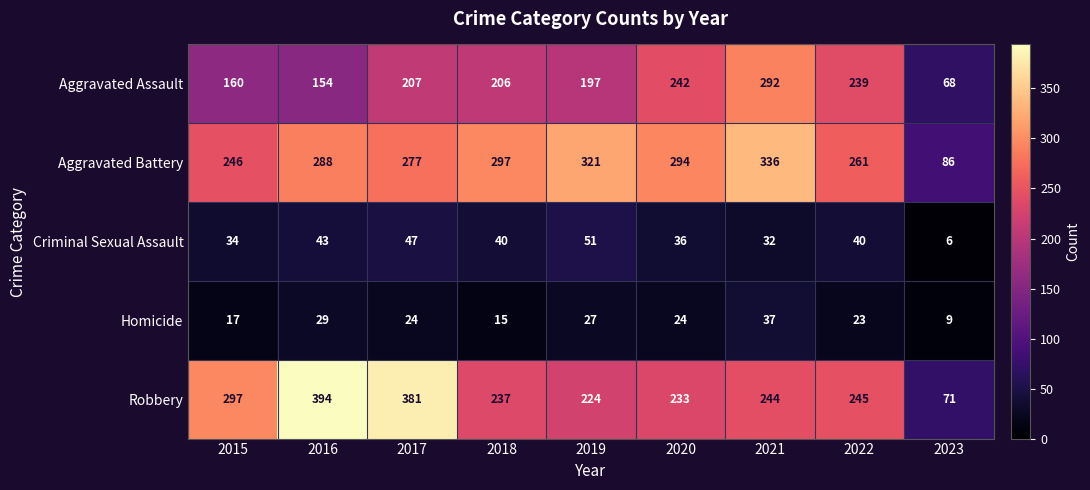

At which label is Aggravated Battery closest to 211?

2015